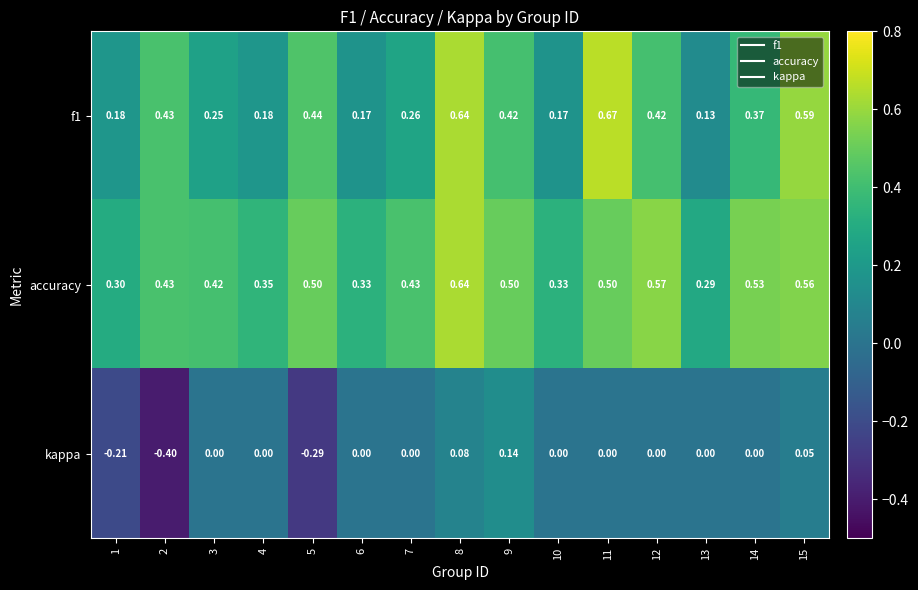

Between 1 and 12, which series saw the biggest shift?

accuracy